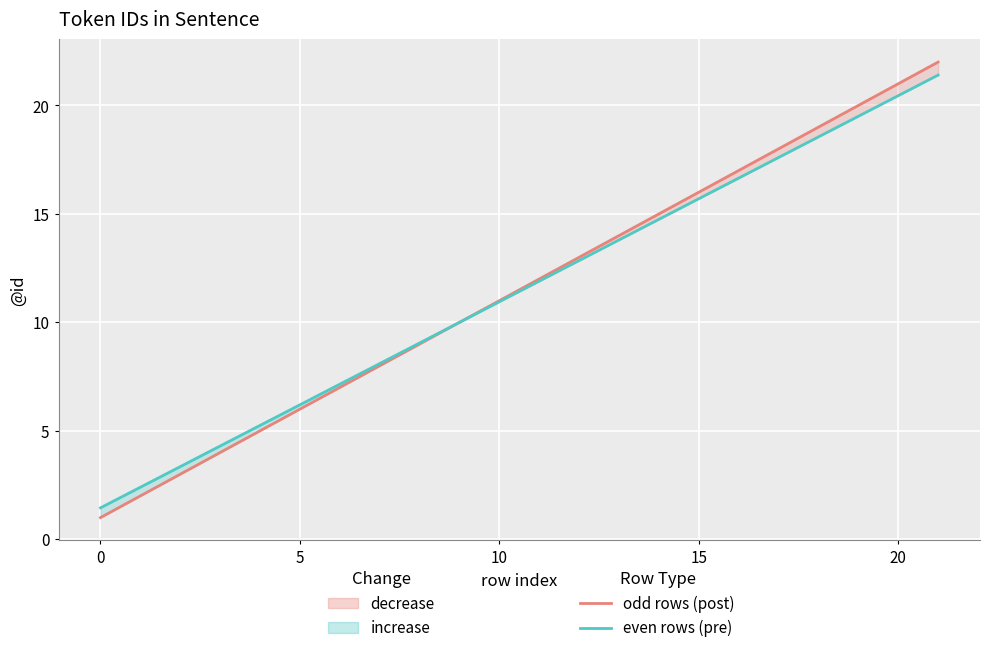

List the series in order of their overall mean, lowest first.

even rows (pre), odd rows (post)